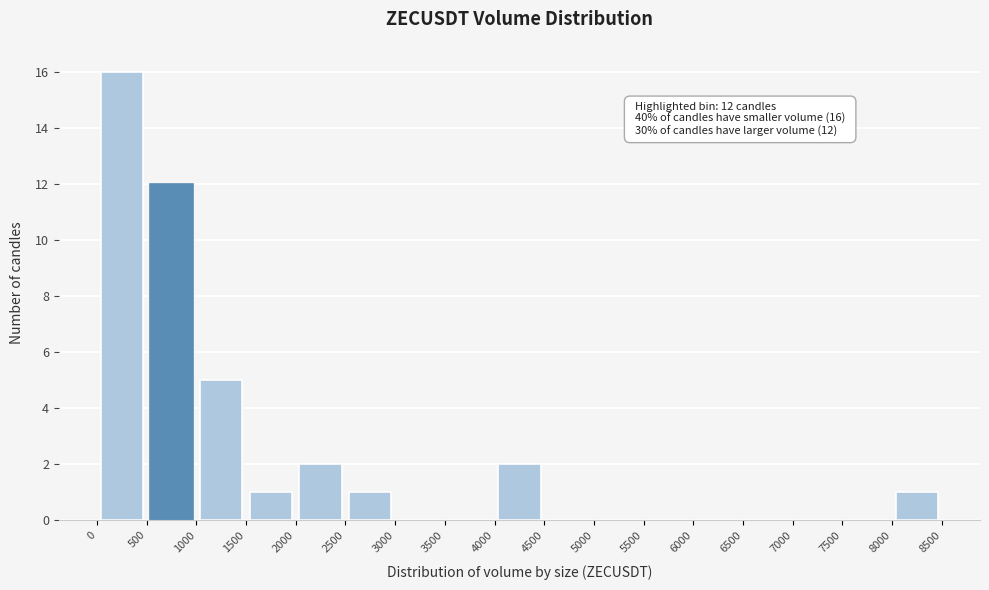

Which range on the x-axis has the tallest bar?

0 to 500